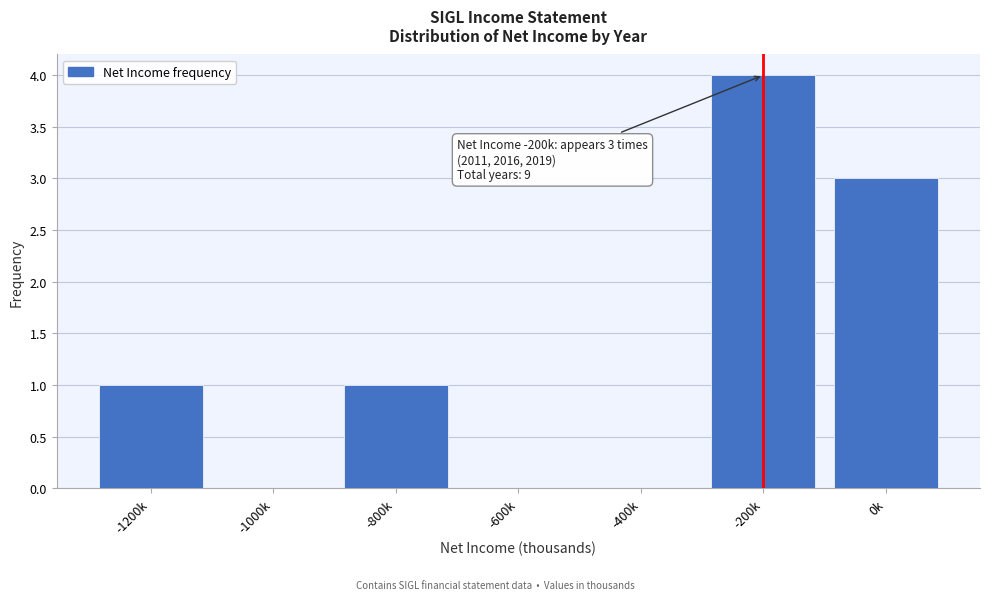

Reading left to right, what are all the values shown in this chart?

-1200k=1	-1000k=0	-800k=1	-600k=0	-400k=0	-200k=4	0k=3